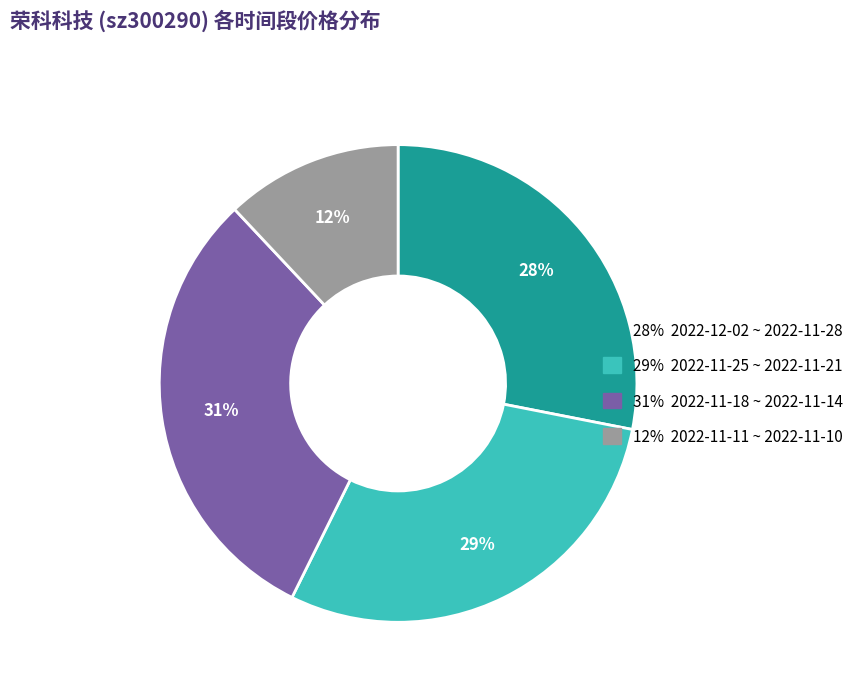

To the nearest percent, what is the average slice percentage?

25%